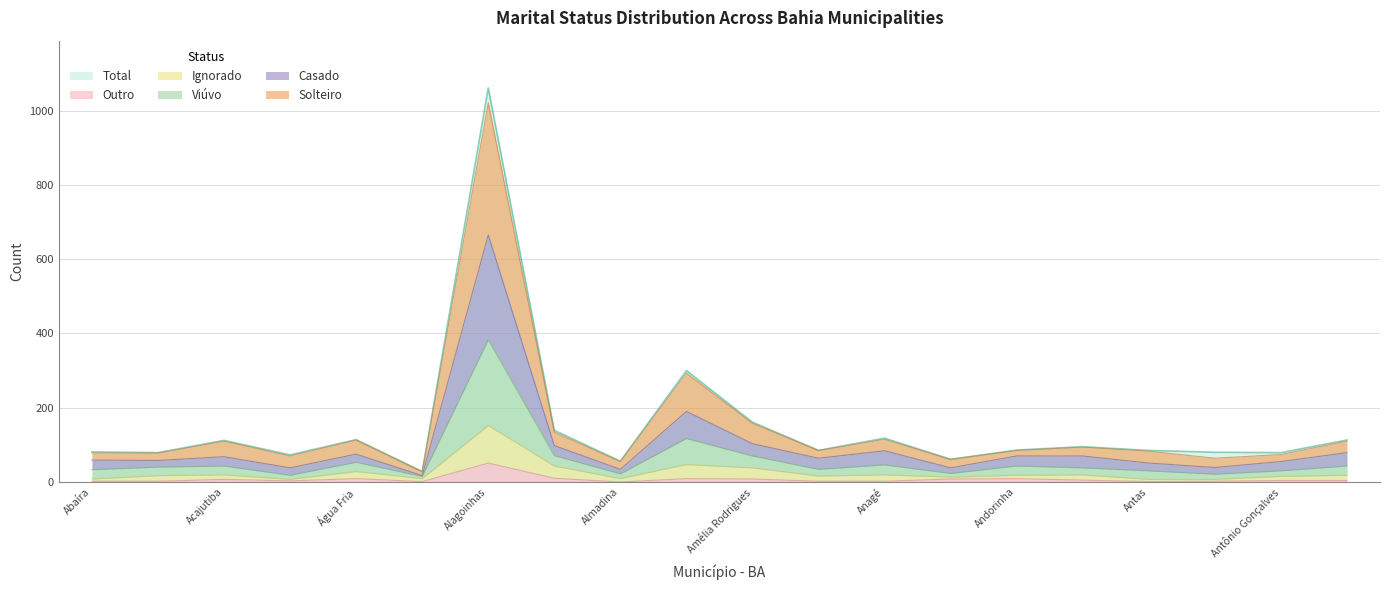

List the labels in order of Solteiro value, largest first.

Alagoinhas, Amargosa, Amélia Rodrigues, Alcobaça, Anagé, Água Fria, Acajutiba, Aporá, Anguera, América Dourada, Andorinha, Antas, Abaíra, Abaré, Antônio Gonçalves, Adustina, Antônio Cardoso, Andaraí, Almadina, Aiquara